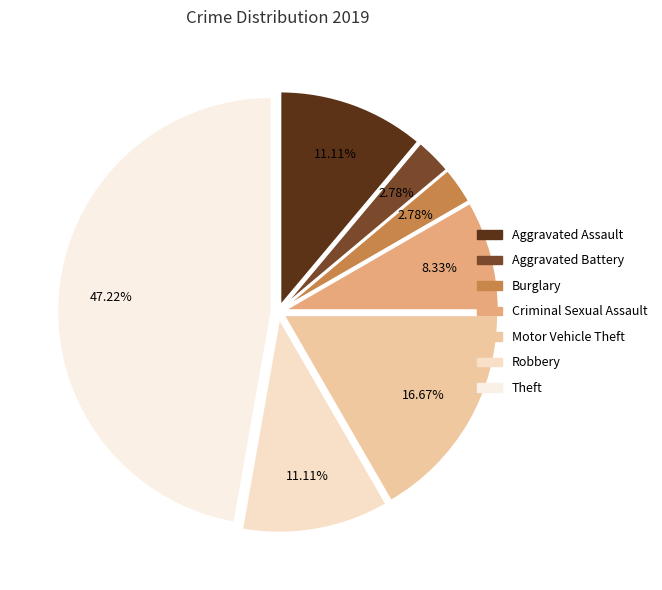

Count the number of slices in the pie.

7